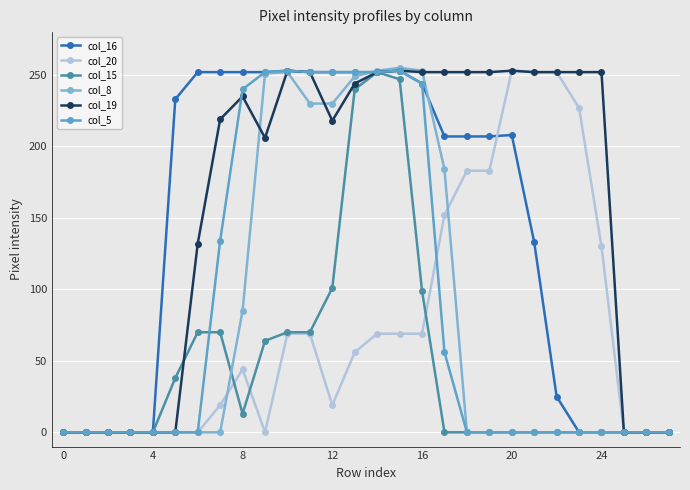

True or false: col_16 and col_8 intersect in this chart.

True